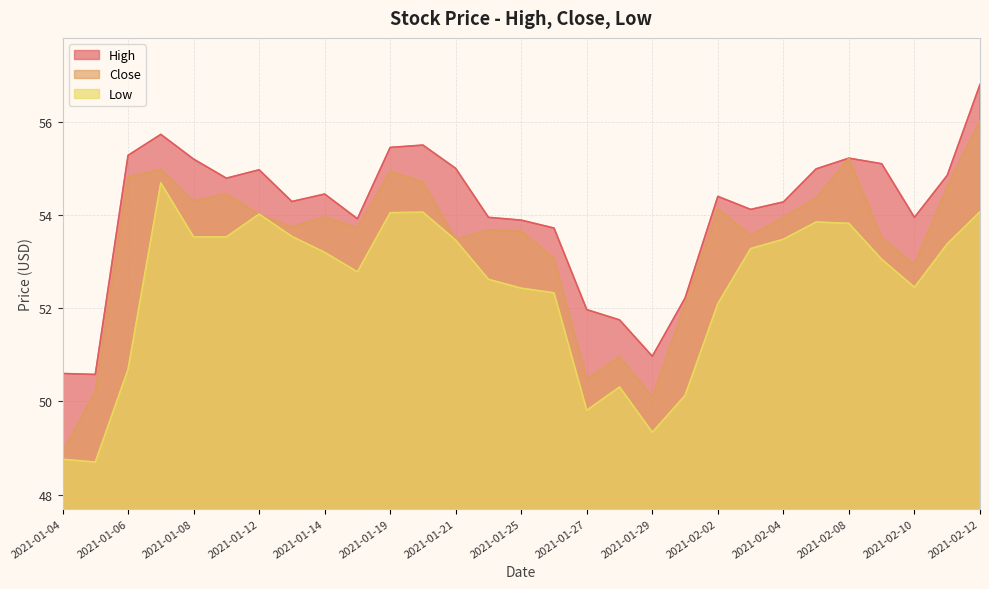

The Close series shows 54.0 at 2021-01-12. True or false?

True